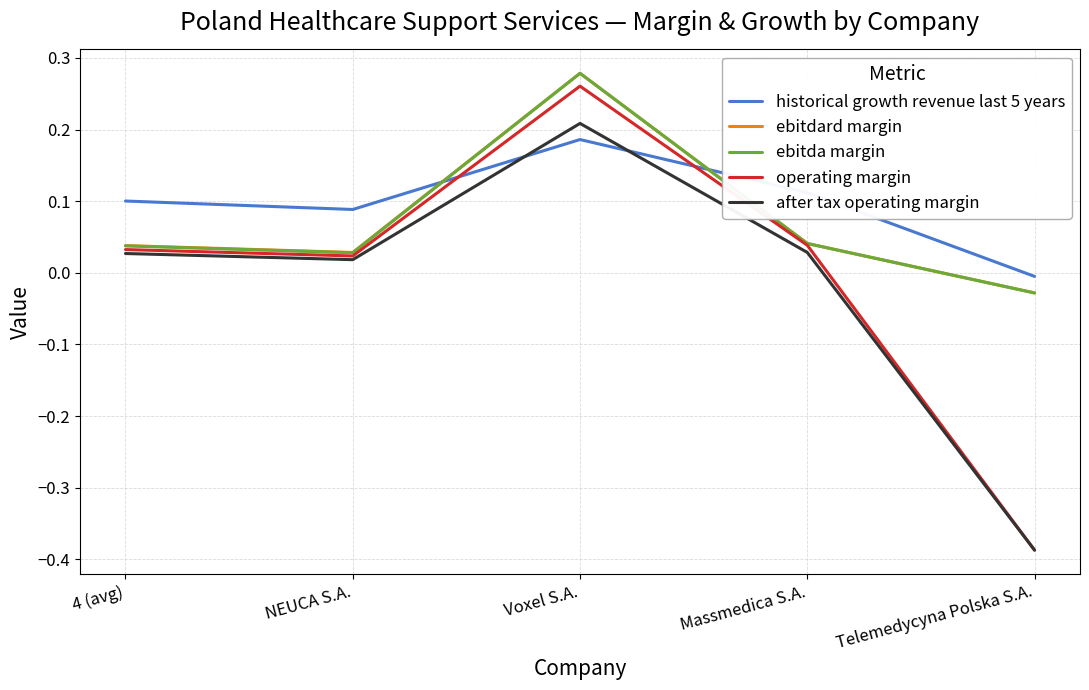

At which category does after tax operating margin reach its first local valley?

NEUCA S.A.